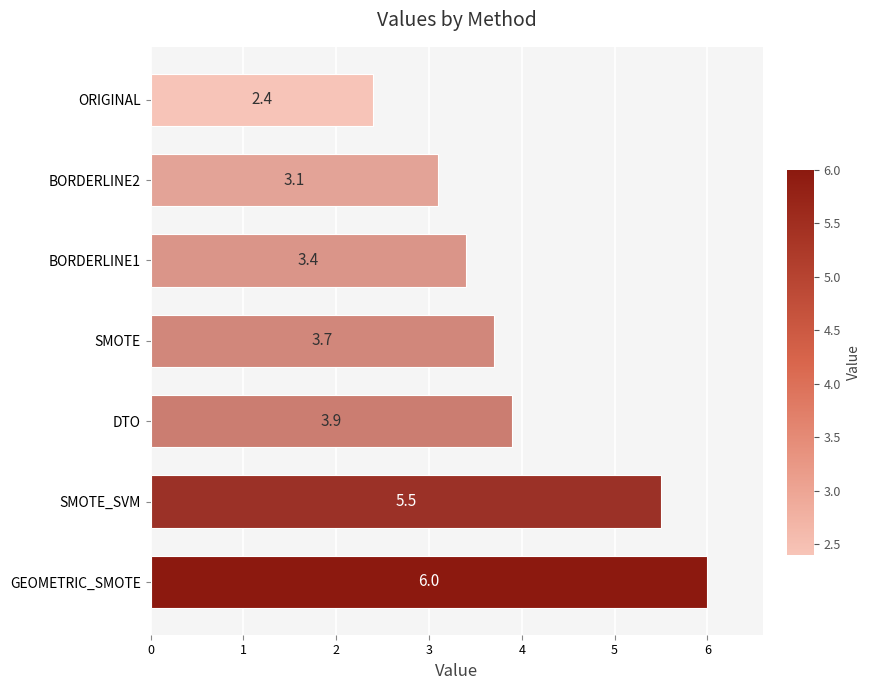

What is the smallest value displayed?

2.4